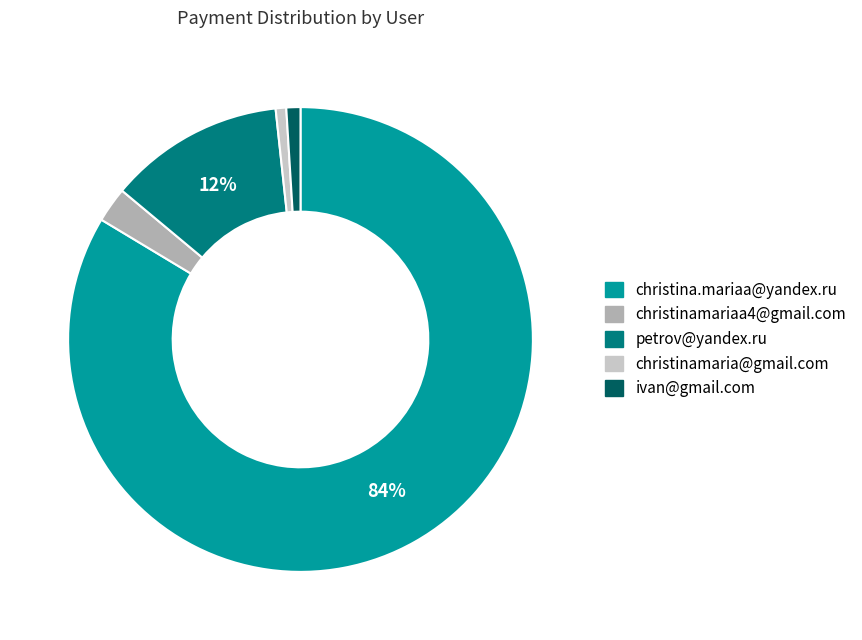

Which category has the biggest portion of the pie?

christina.mariaa@yandex.ru